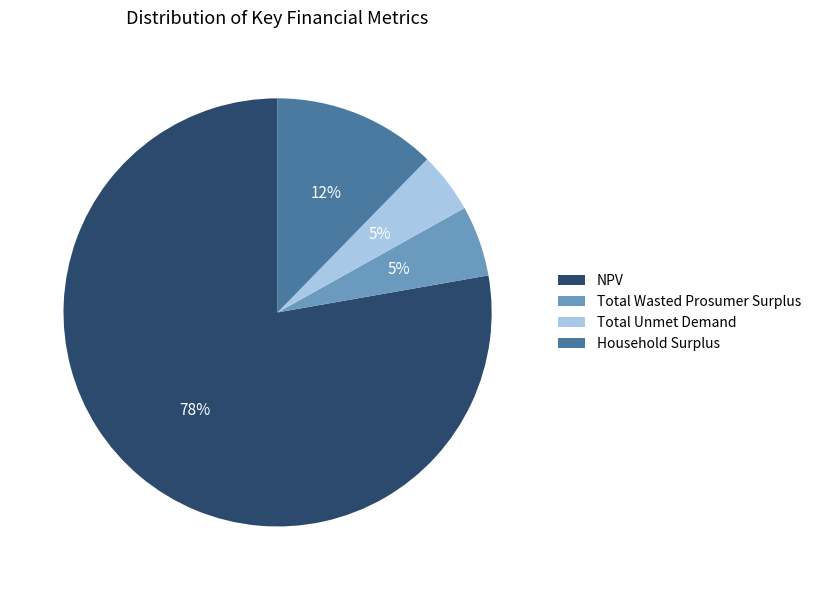

Does any single category account for the majority?

Yes